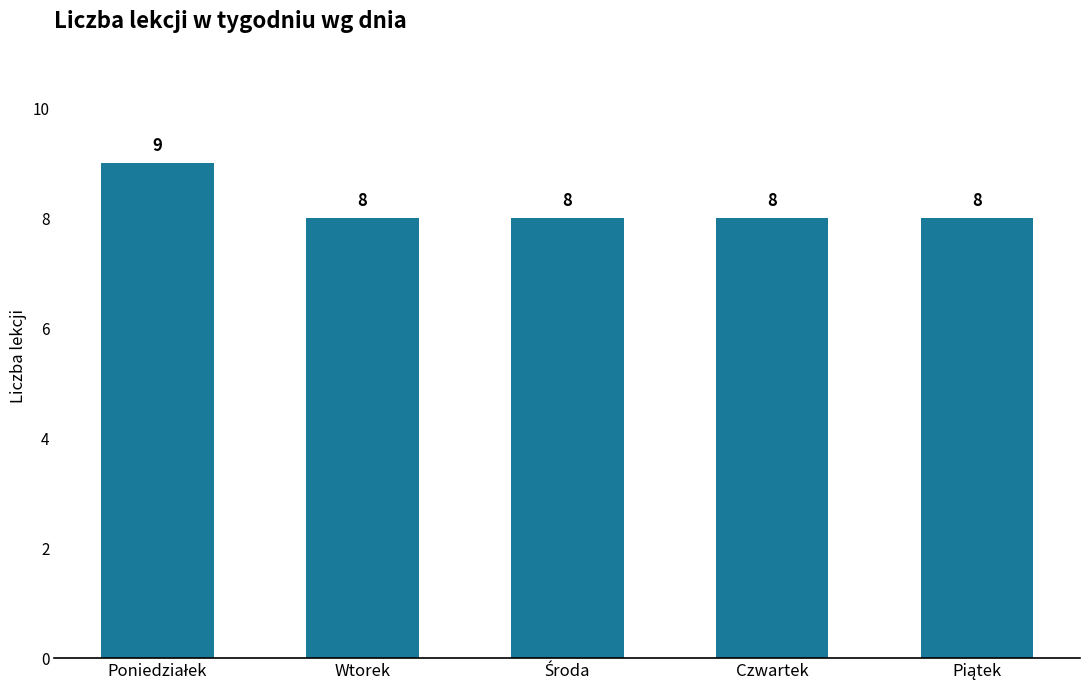

What is the difference between the maximum and second lowest values?

1